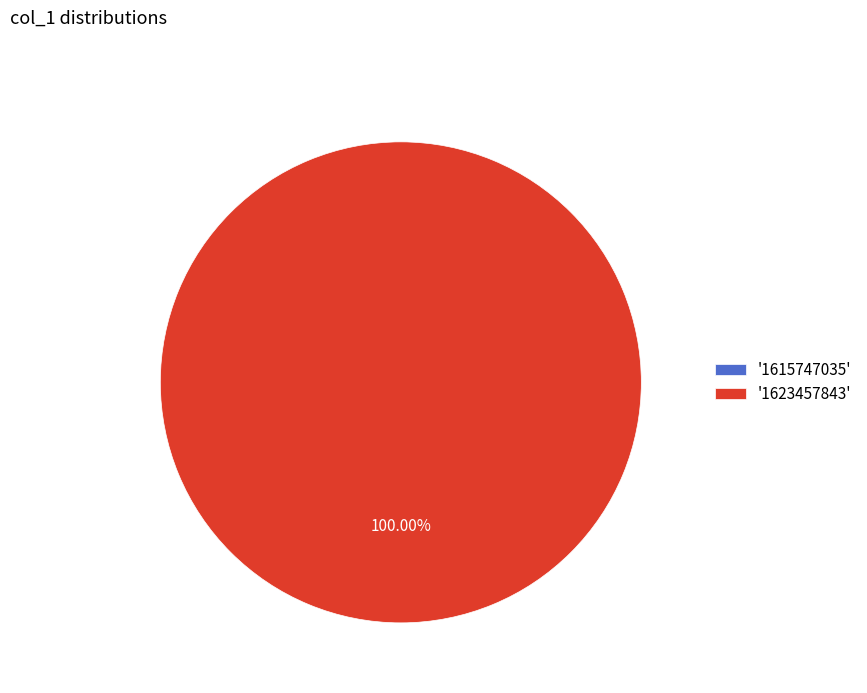

To the nearest percent, what is the difference between the 1623457843 and 1615747035 slice percentages?

100%